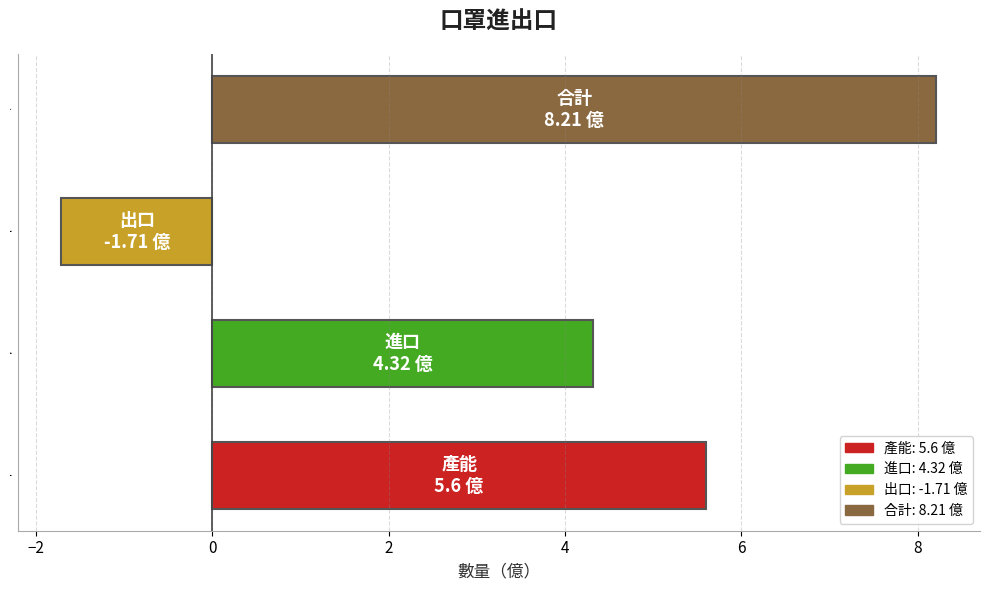

Approximately how many times larger is the value at 進口 compared to 產能?

0.8